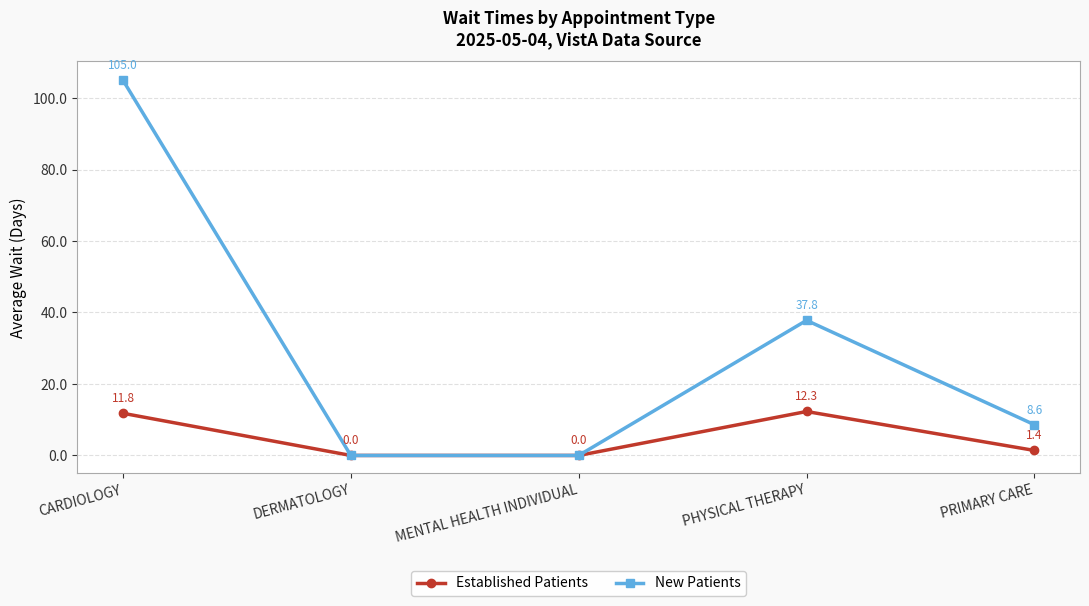

True or false: Established Patients has a value of -8.1 at MENTAL HEALTH INDIVIDUAL.

False